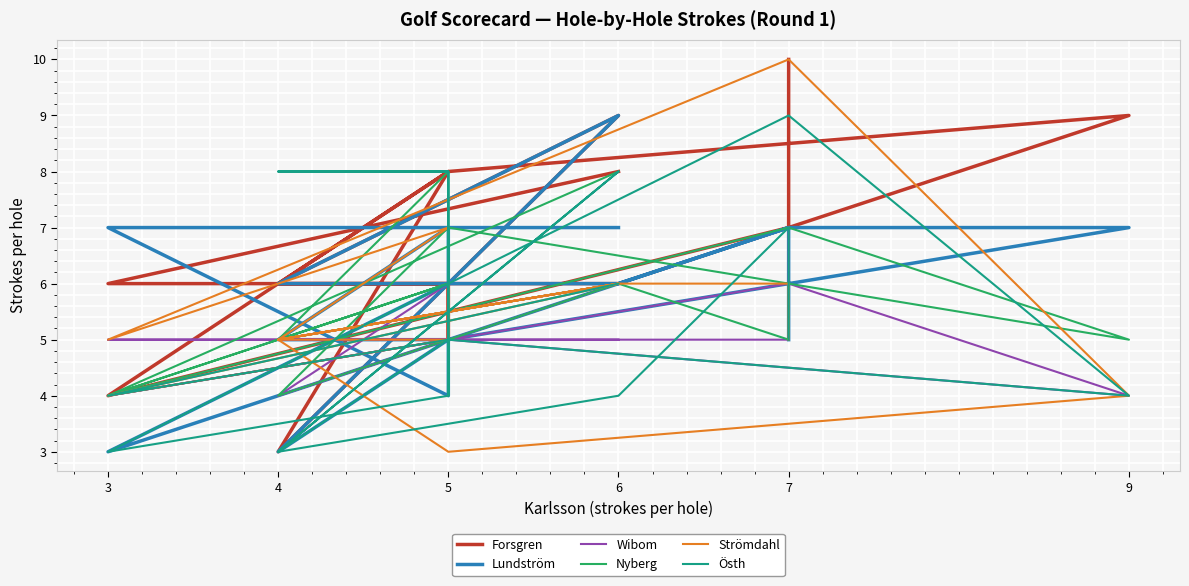

Rank the series by their maximum value, from lowest to highest.

Wibom, Nyberg, Lundström, Östh, Forsgren, Strömdahl